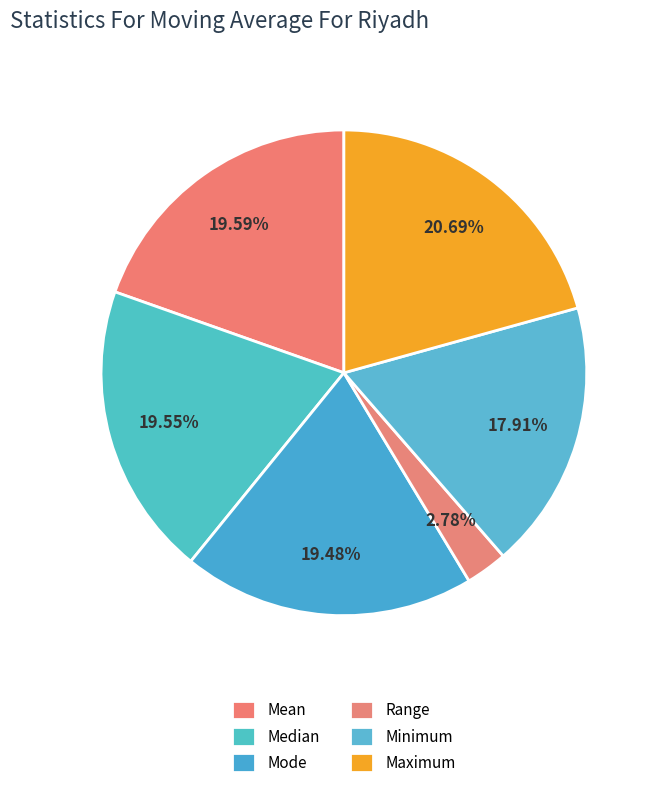

Count the number of slices in the pie.

6